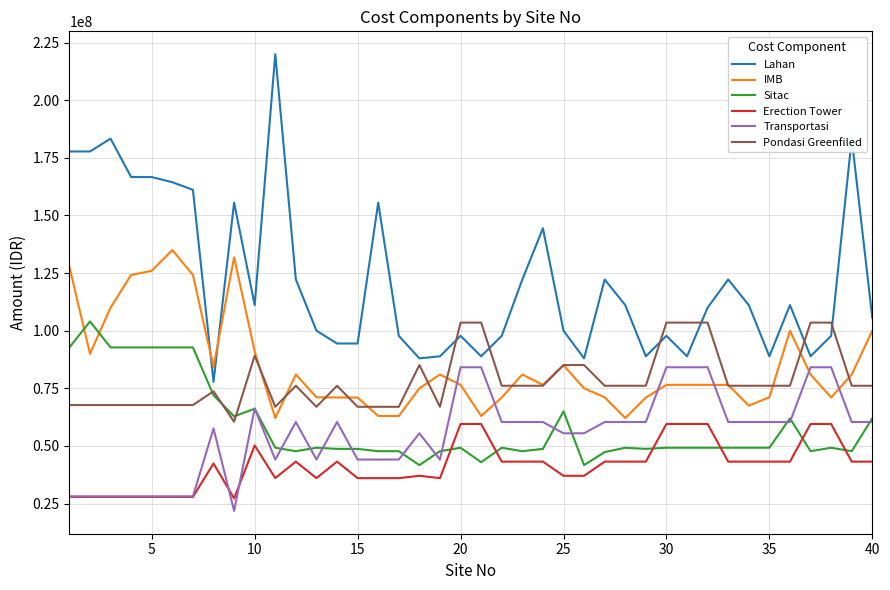

What is the minimum value for Sitac?

41680980.0